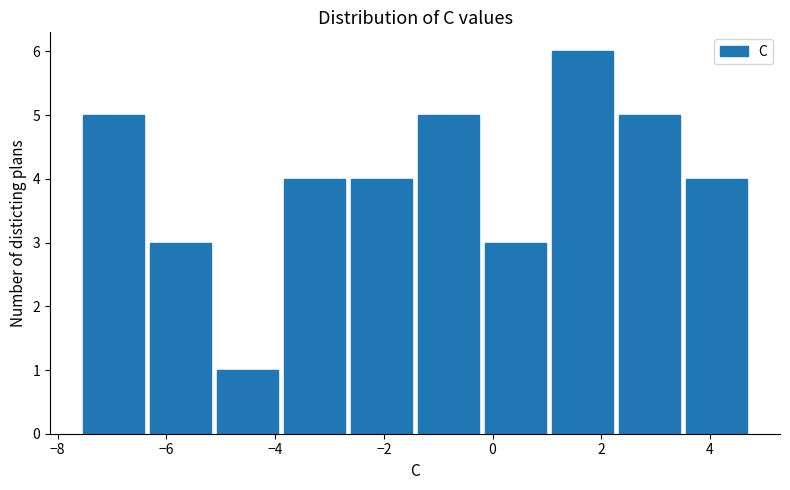

Reading left to right, transcribe this chart: for each bar, give the range it covers on the x-axis and its height. Neither the bar edges nor the heights are printed on the chart, so give them approximately, as read against the axes.

-7.6 to -6.2: 5
-6.2 to -5.0: 3
-5.0 to -3.8: 1
-3.8 to -2.6: 4
-2.6 to -1.4: 4
-1.4 to -0.2: 5
-0.2 to 1.2: 3
1.2 to 2.4: 6
2.4 to 3.6: 5
3.6 to 4.8: 4